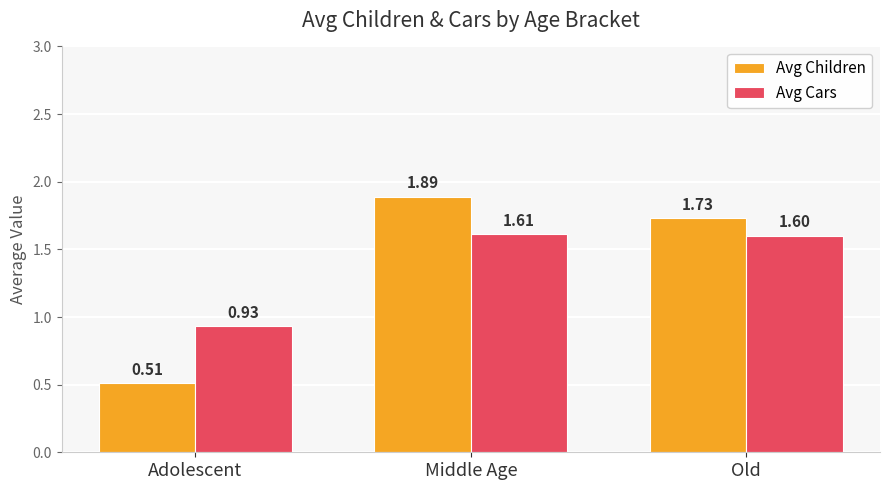

At which label is Avg Children closest to 1?

Adolescent